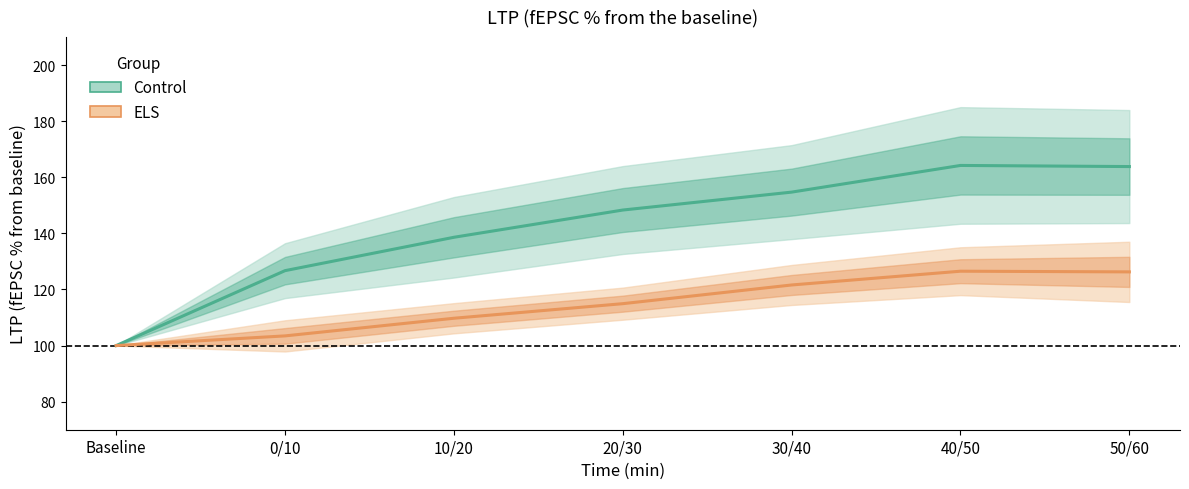

What is the minimum value for ELS?

100.0